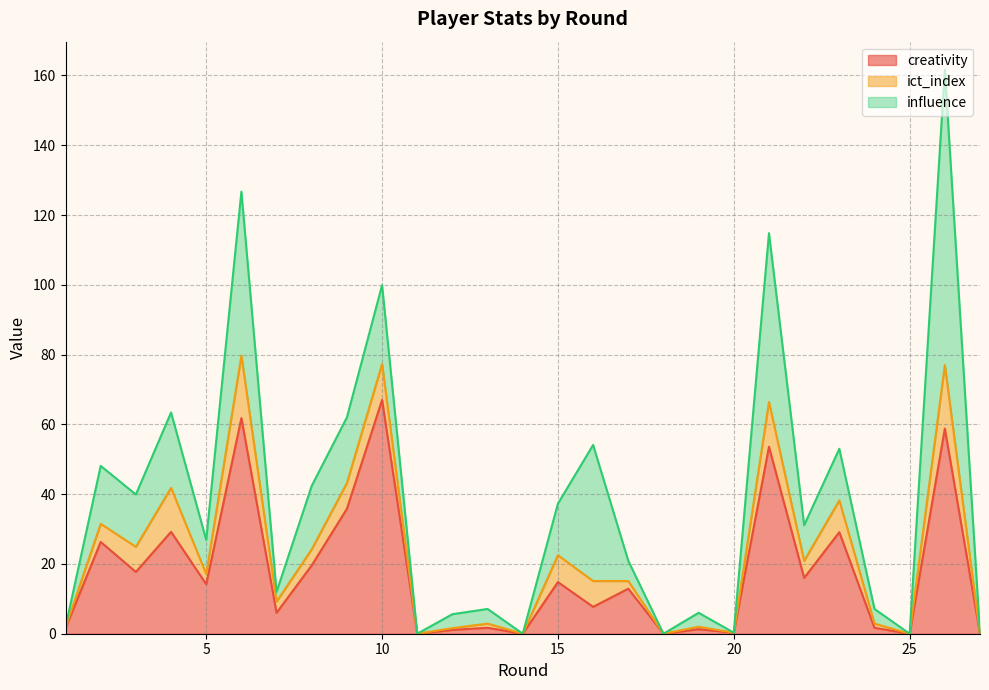

Does the chart display data point markers on the line(s)?

No